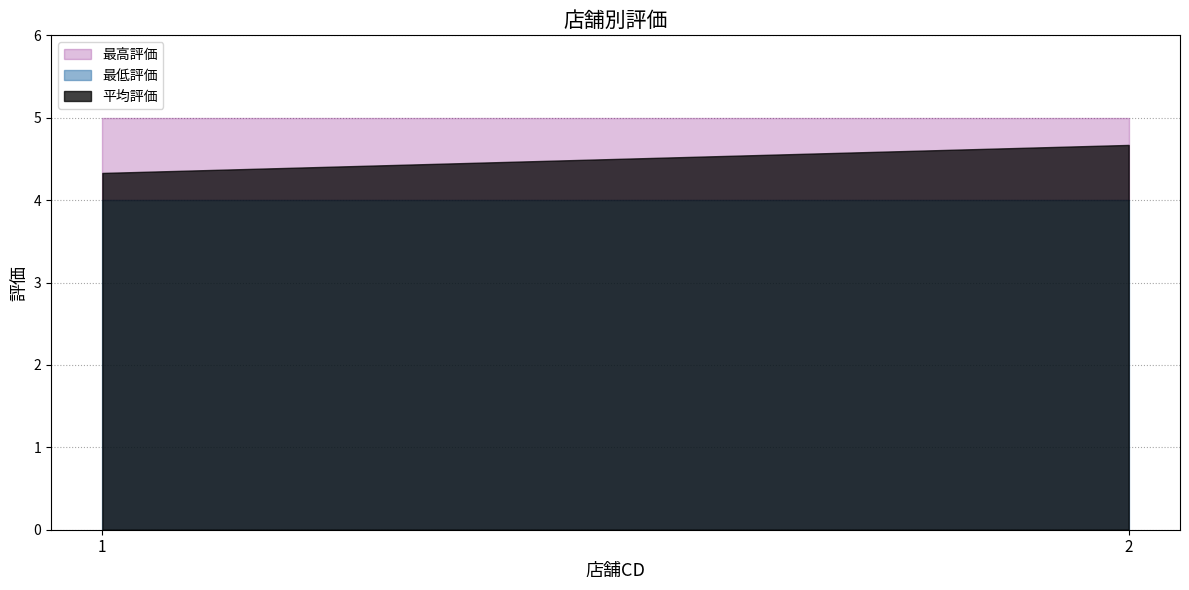

Which category has the highest value in the 最低評価 series?

1